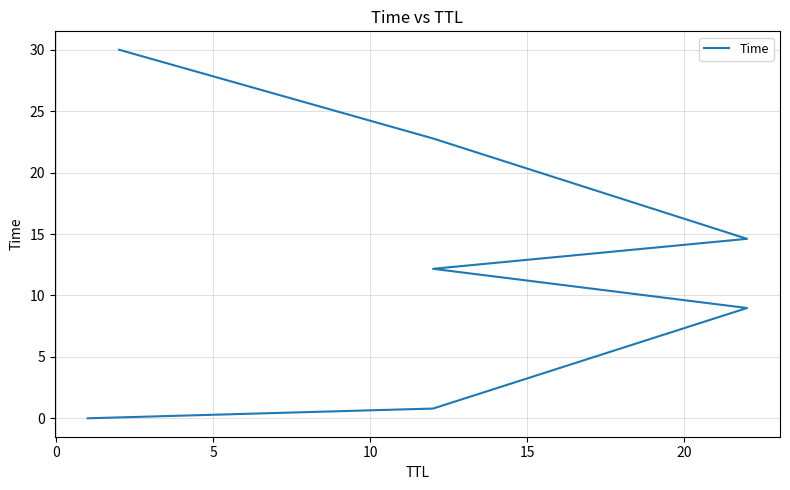

What is the average value?

12.8